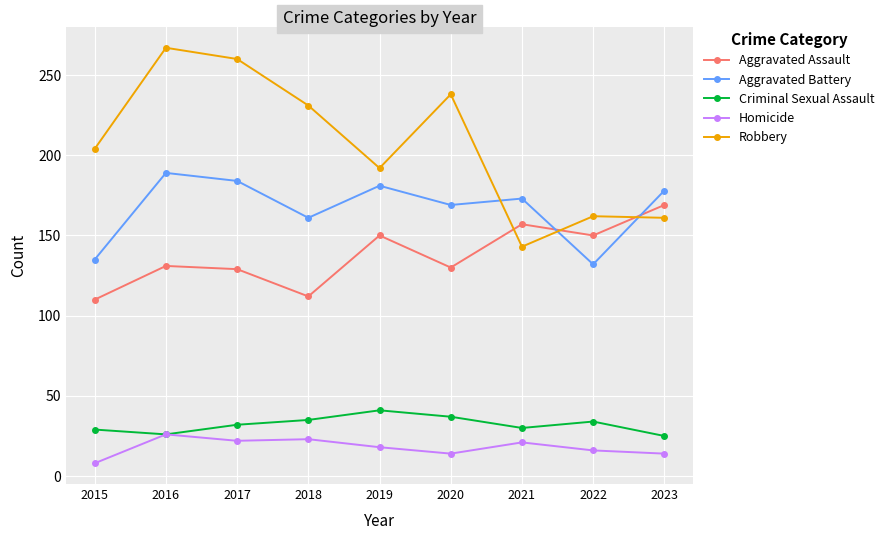

What is the highest value of the Aggravated Battery series?

189